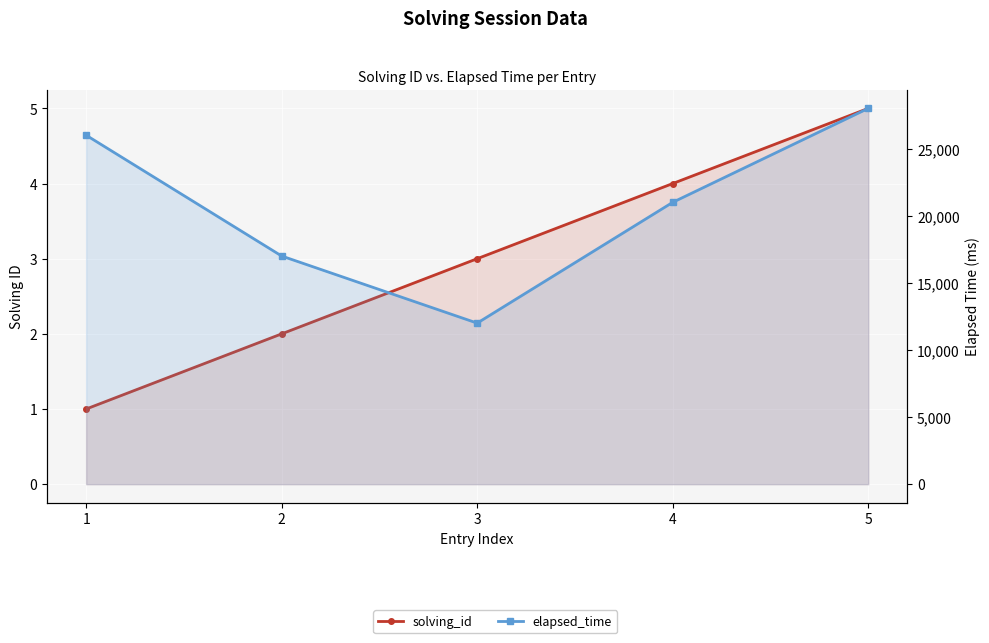

The elapsed_time series shows 27417 at 4. True or false?

False